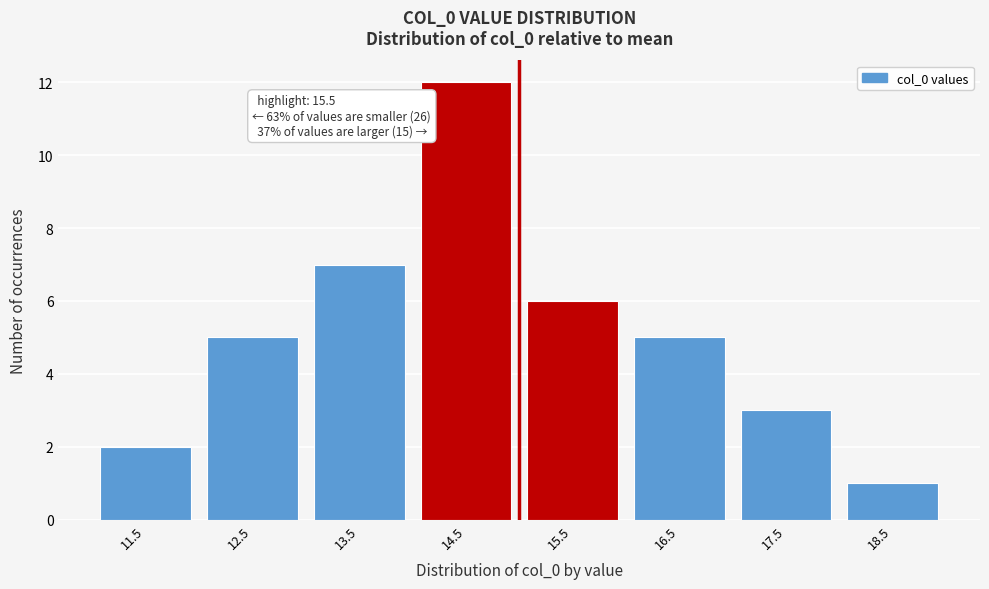

Reading right to left, extract all data points from this chart.

1	3	5	6	12	7	5	2